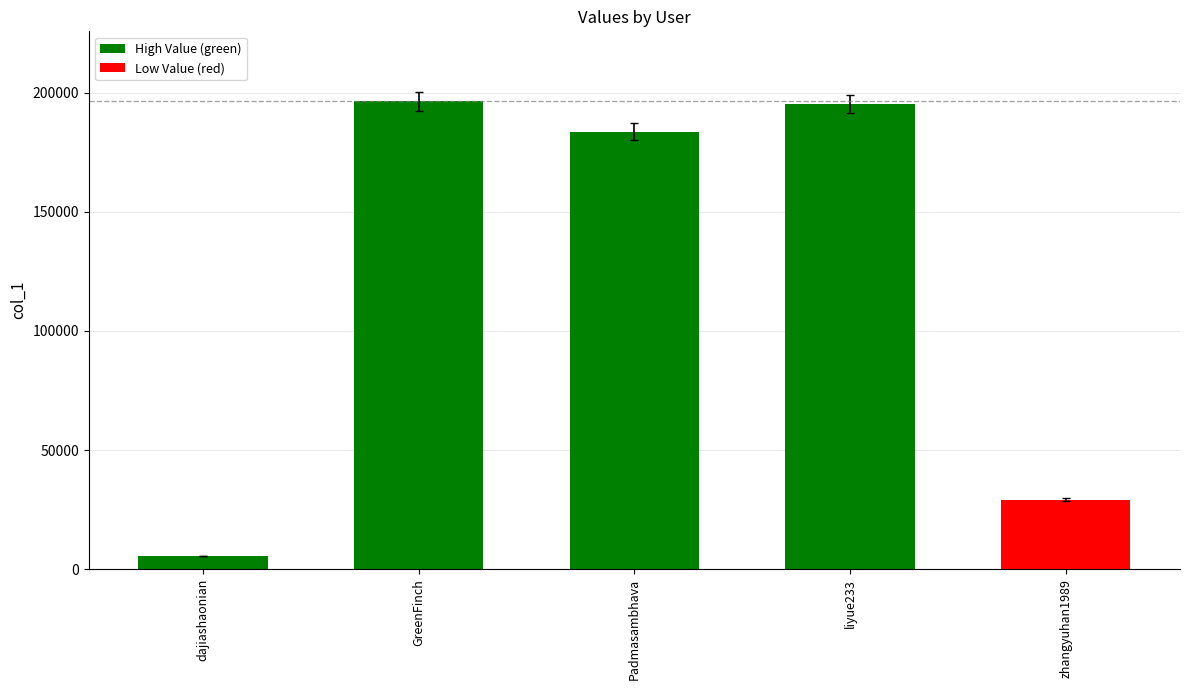

Reading left to right, transcribe all the data shown in this chart.

5610	196331	183693	195353	29103